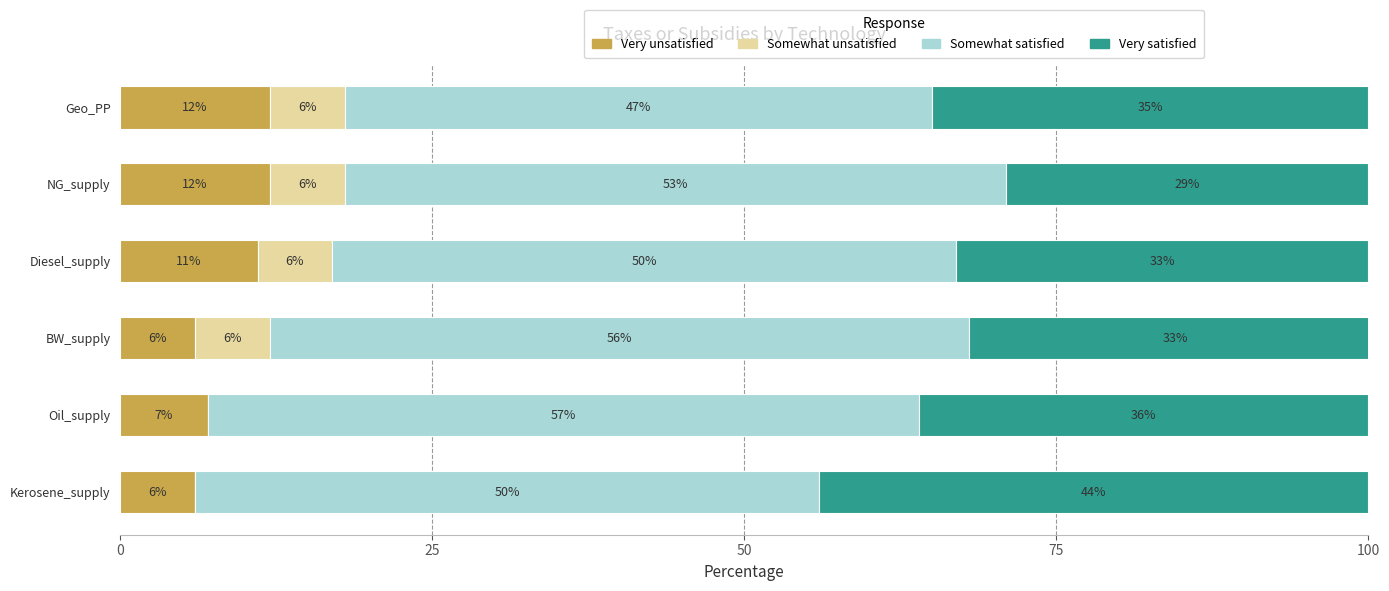

Is it true that Very unsatisfied equals 10 at BW_supply?

False